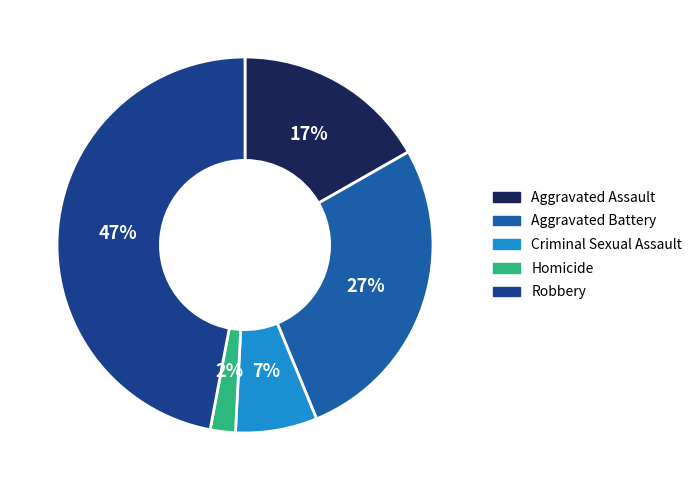

Is there any slice that represents more than half of the pie?

No